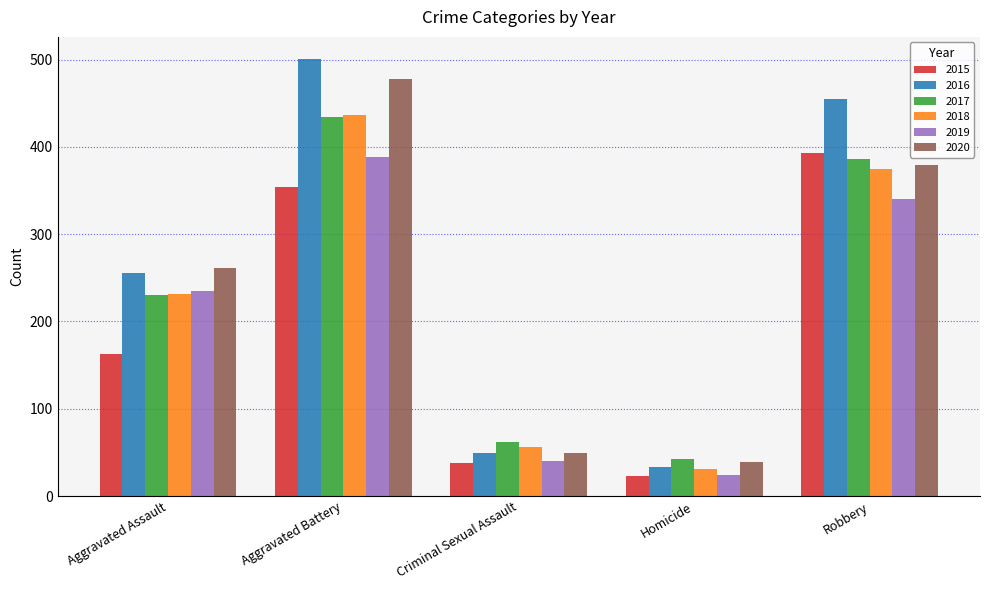

Does the chart contain any negative values?

No